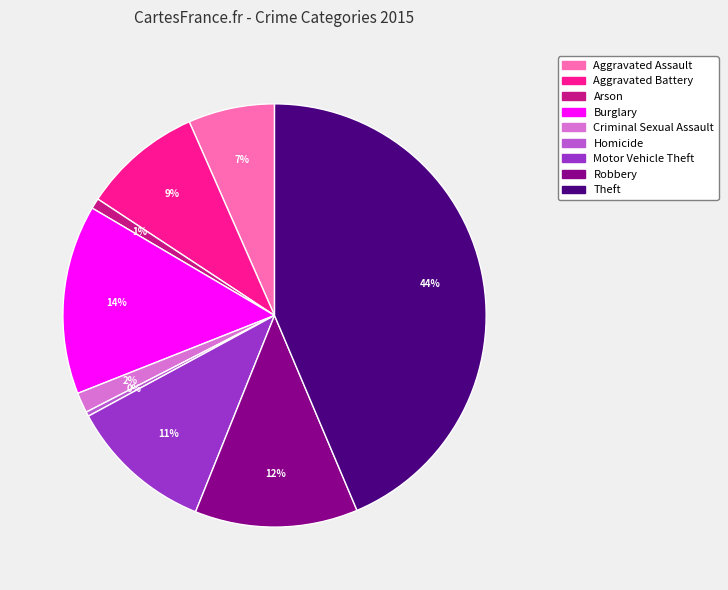

To the nearest percent, what is the average slice percentage?

11%